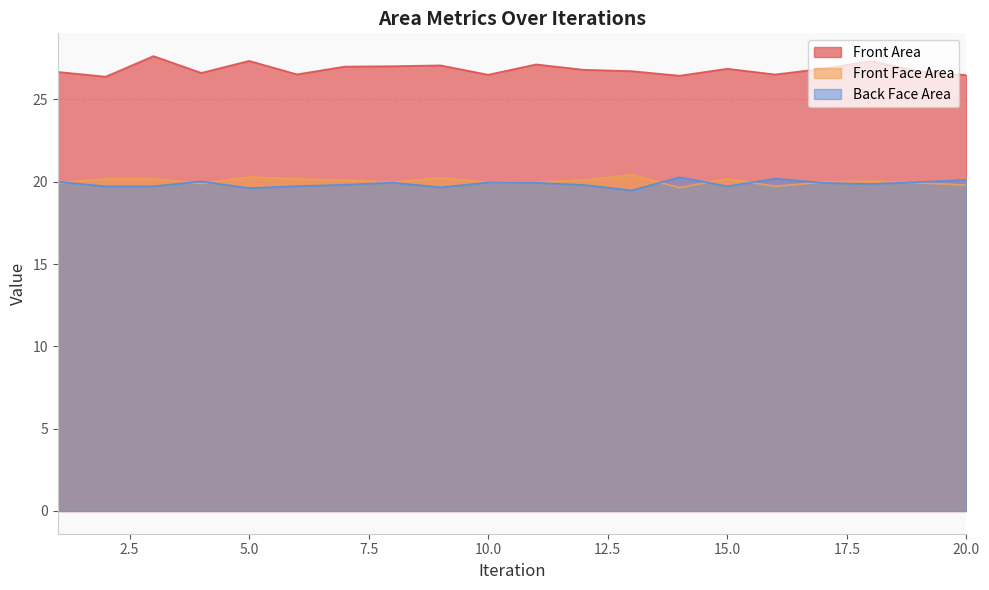

Reading left to right, what are all the values shown in this chart?

Front Area: 26.7	26.4	27.6	26.6	27.3	26.5	27.0	27.0	27.1	26.5	27.1	26.8	26.7	26.4	26.9	26.5	26.9	27.3	26.7	26.5
Front Face Area: 19.9	20.2	20.2	19.9	20.3	20.2	20.1	20.0	20.2	20.0	20.0	20.1	20.4	19.6	20.2	19.7	20.0	20.0	19.9	19.8
Back Face Area: 20.0	19.7	19.7	20.0	19.6	19.7	19.8	19.9	19.7	20.0	19.9	19.8	19.5	20.3	19.7	20.2	19.9	19.9	20.0	20.1